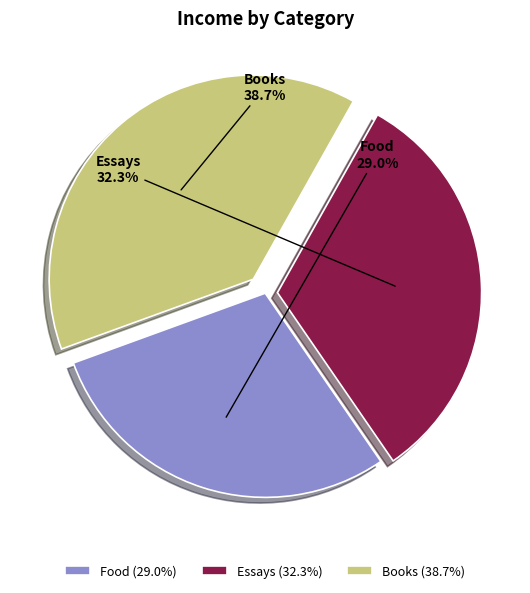

Combined, do Food and Books account for over 50%?

Yes